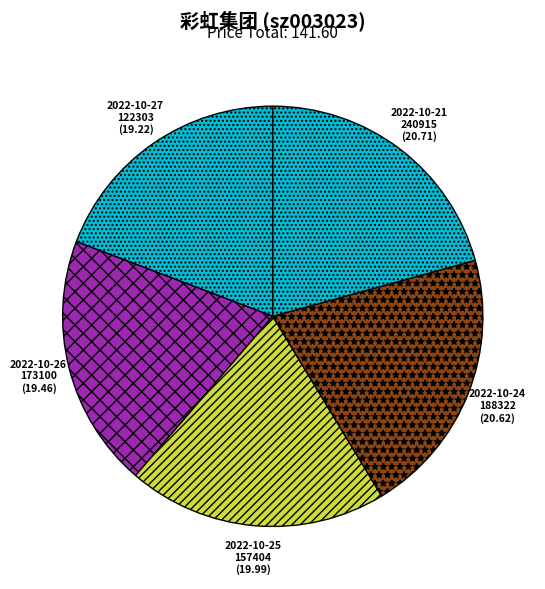

Between 2022-10-26 and 2022-10-21, which is larger?

2022-10-21